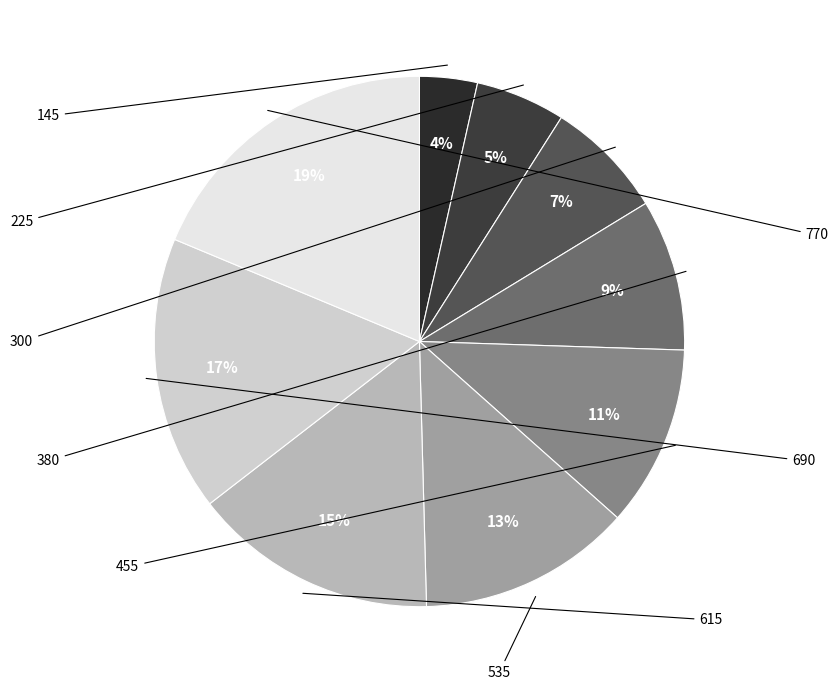

What percentage is the 535 slice, to the nearest percent?

13%